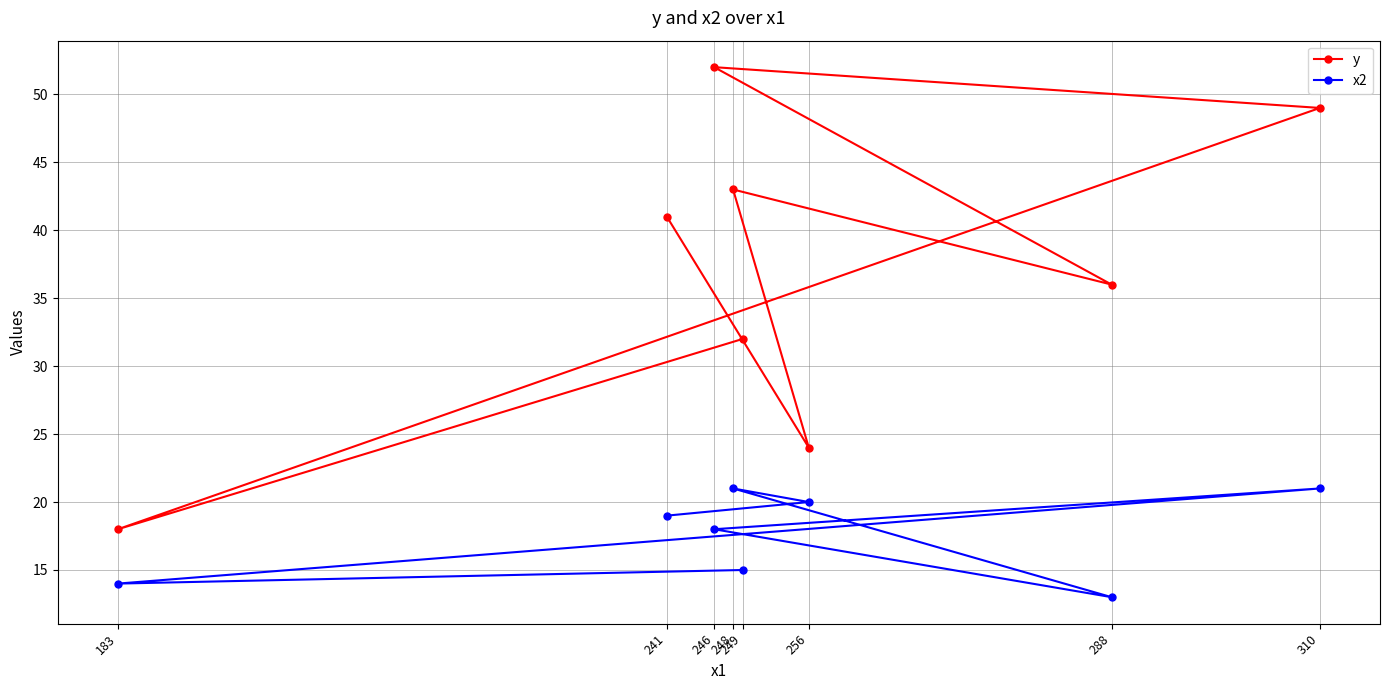

Reading left to right, extract all data points from this chart.

y: 183=18	241=41	246=52	248=43	249=32	256=24	288=36	310=49
x2: 183=14	241=19	246=18	248=21	249=15	256=20	288=13	310=21